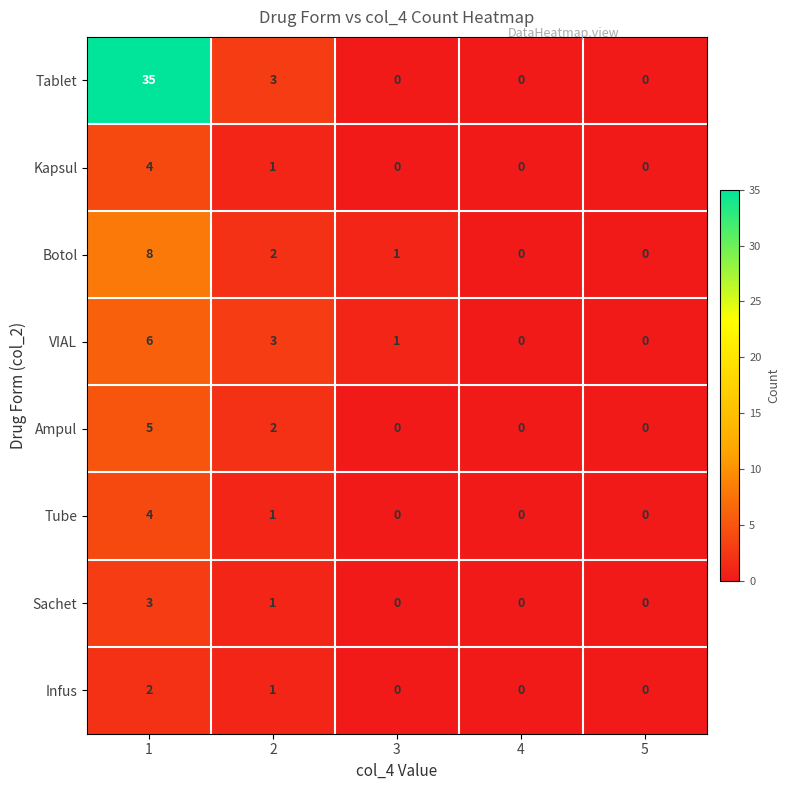

Which series has the largest total across all categories?

Tablet